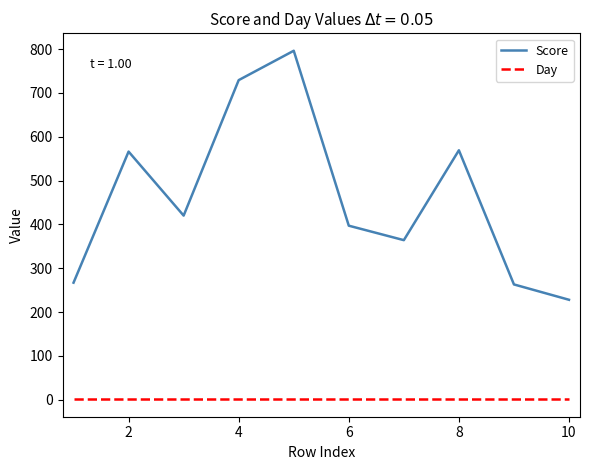

Which series has the widest spread of values?

Score